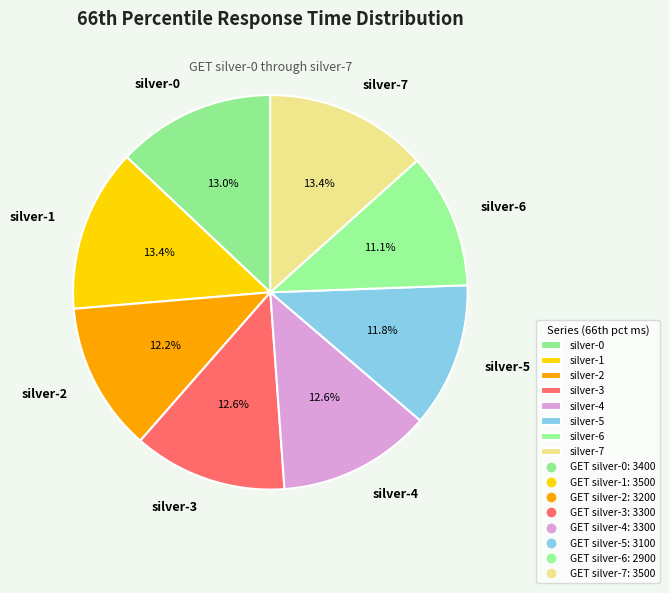

Count the number of slices in the pie.

8